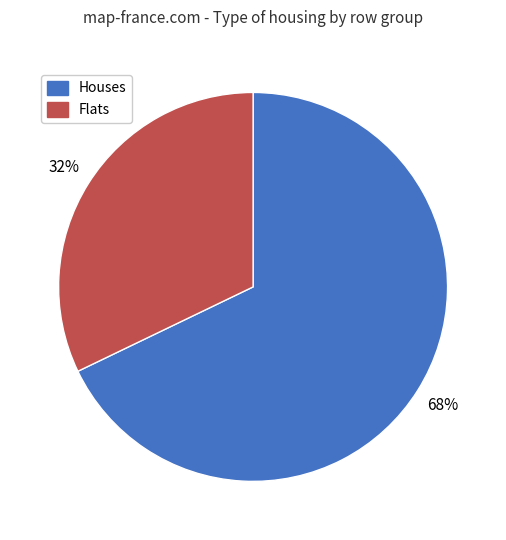

To the nearest percent, what portion does Houses represent?

68%